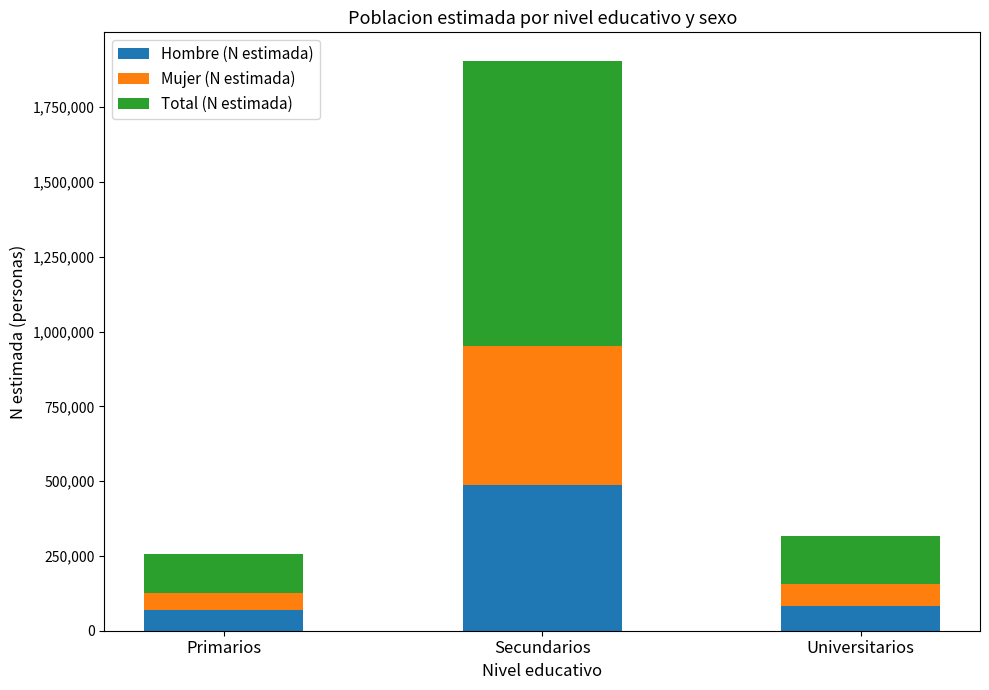

At which label is Hombre (N estimada) closest to 277554?

Universitarios